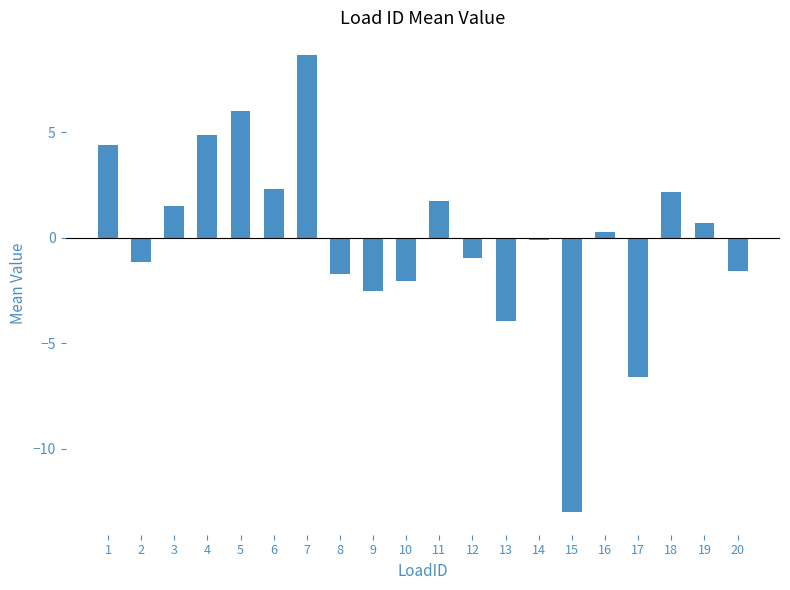

Read the value at 12.

-1.0